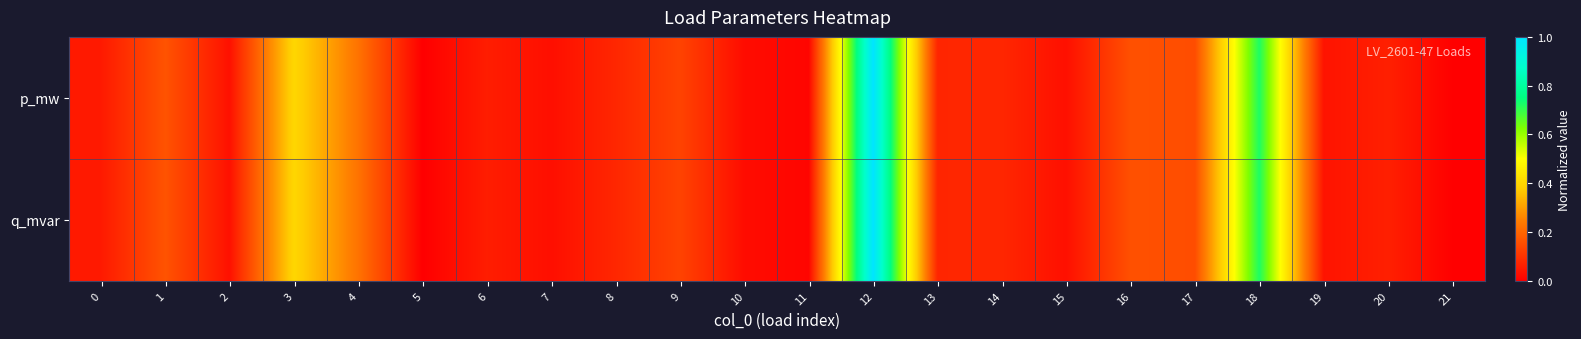

At 7, list the series in order from smallest to largest.

p_mw, q_mvar